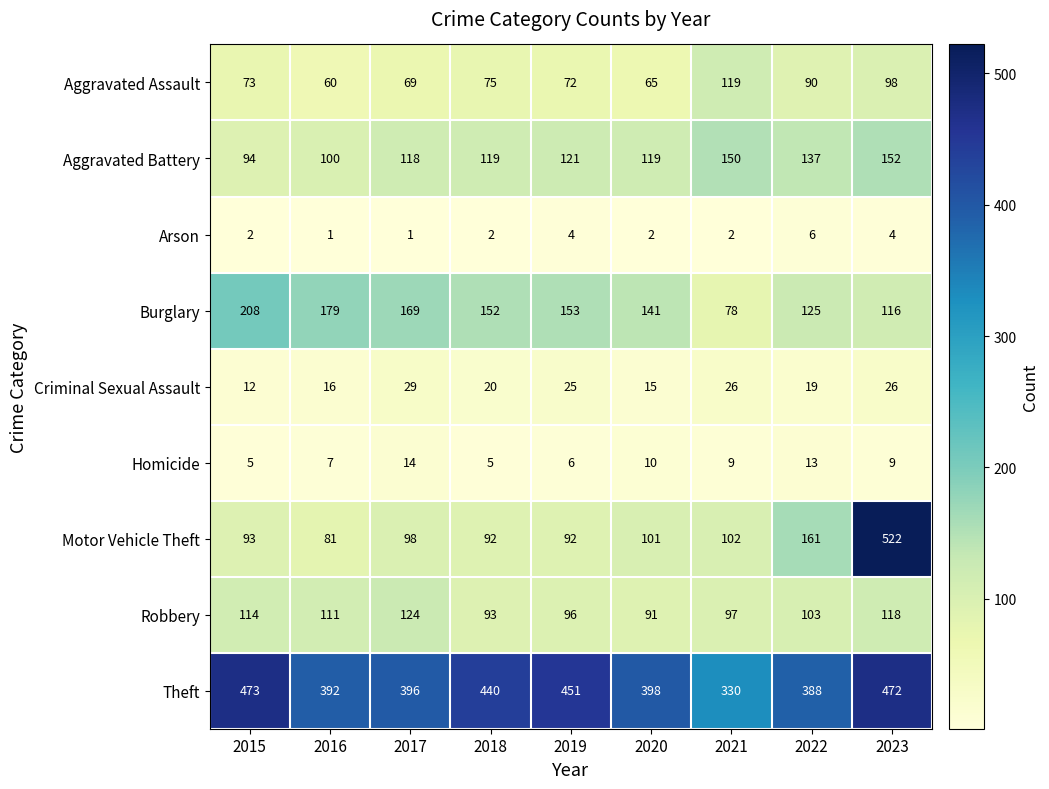

What is the difference between the second highest and second lowest values in the Criminal Sexual Assault series?

11